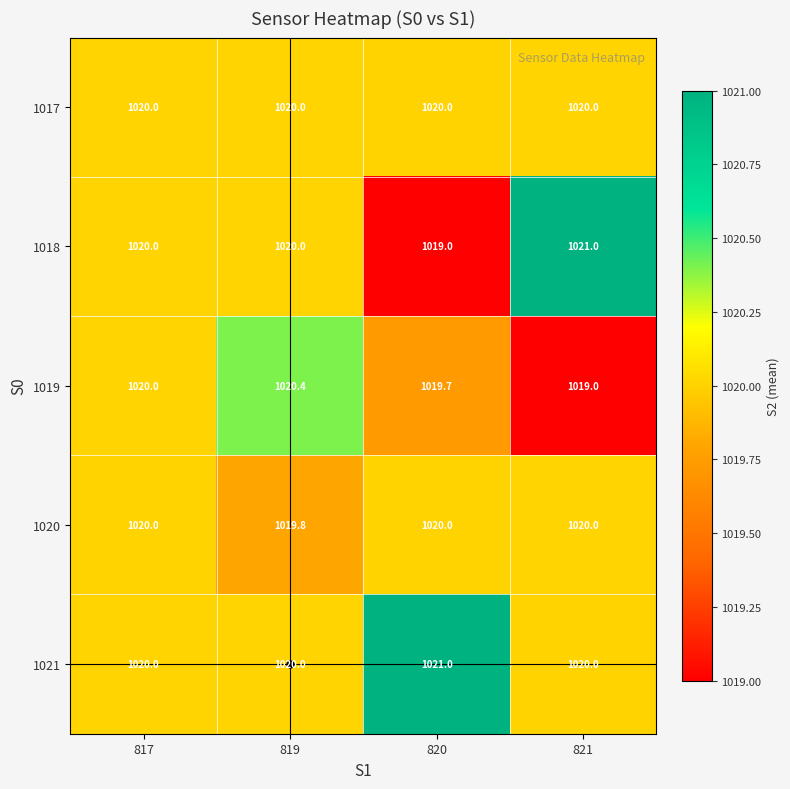

What is the sum of all 1021 values?

4081.0